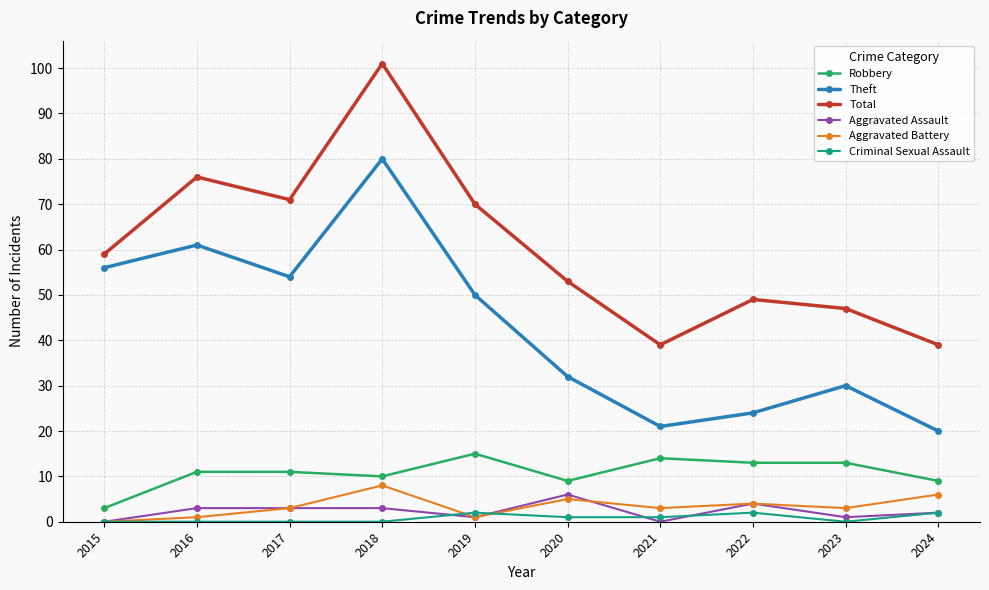

What are all the series names shown in the legend?

Robbery, Theft, Total, Aggravated Assault, Aggravated Battery, Criminal Sexual Assault